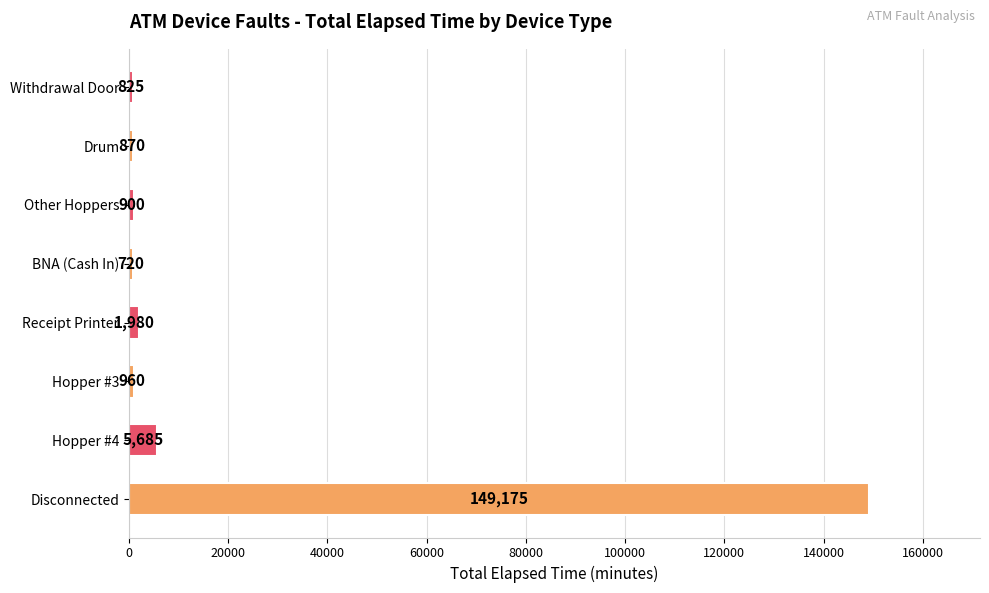

How many categories are shown in the chart?

8